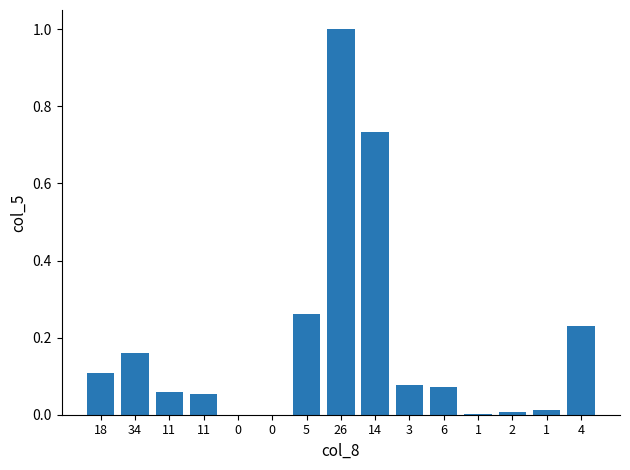

Count the number of data series in this chart.

1